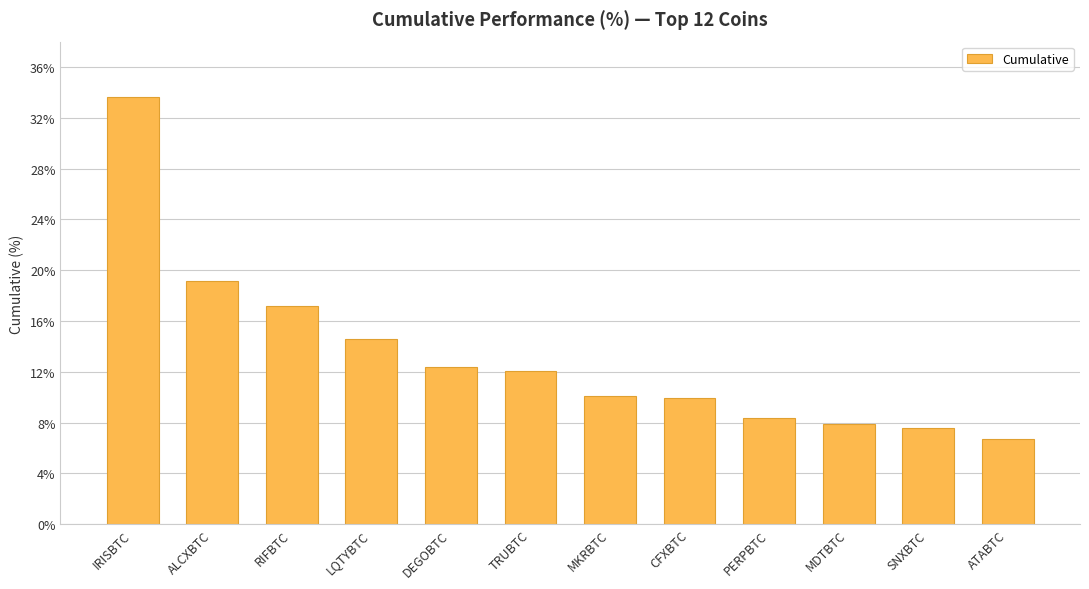

Does the chart contain stacked bars?

No